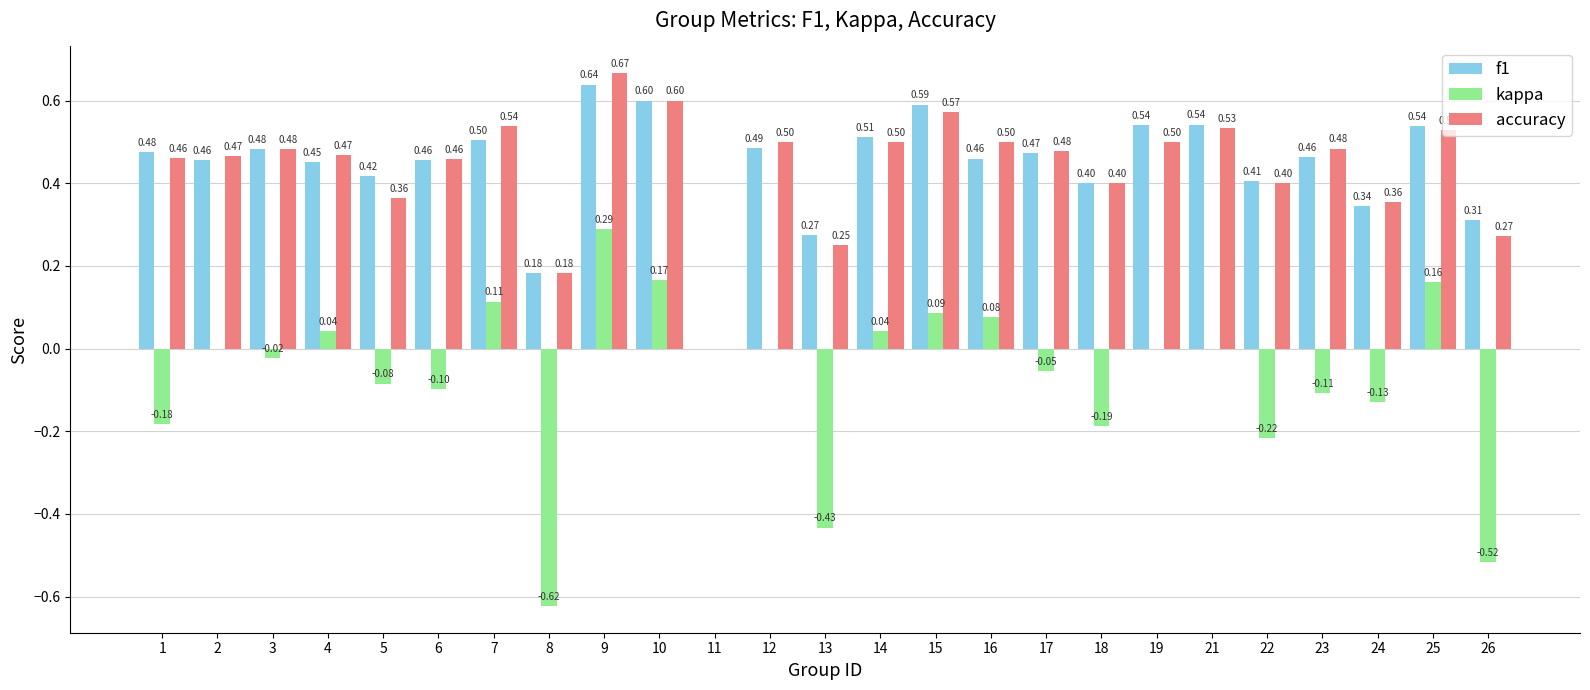

At which category is the sum across all series the highest?

9